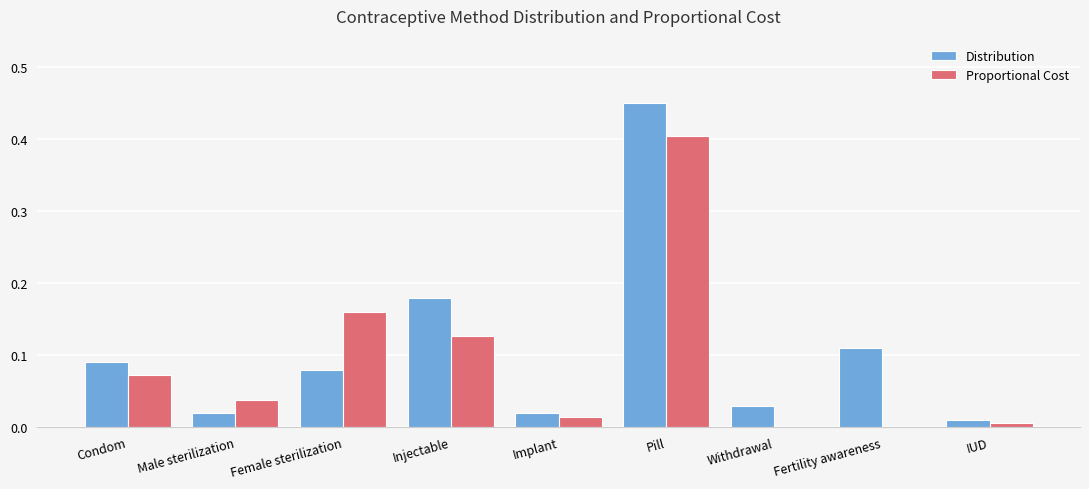

Which series has the largest range (max minus min)?

Distribution